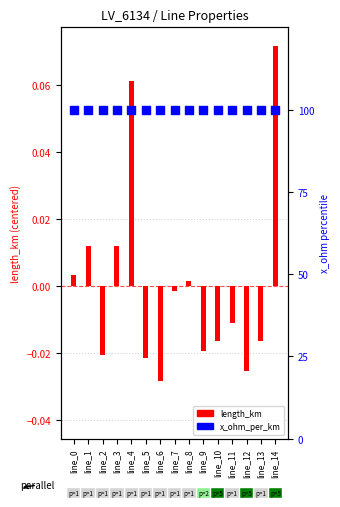

Which series contains the lowest Y value?

length_km (centered)